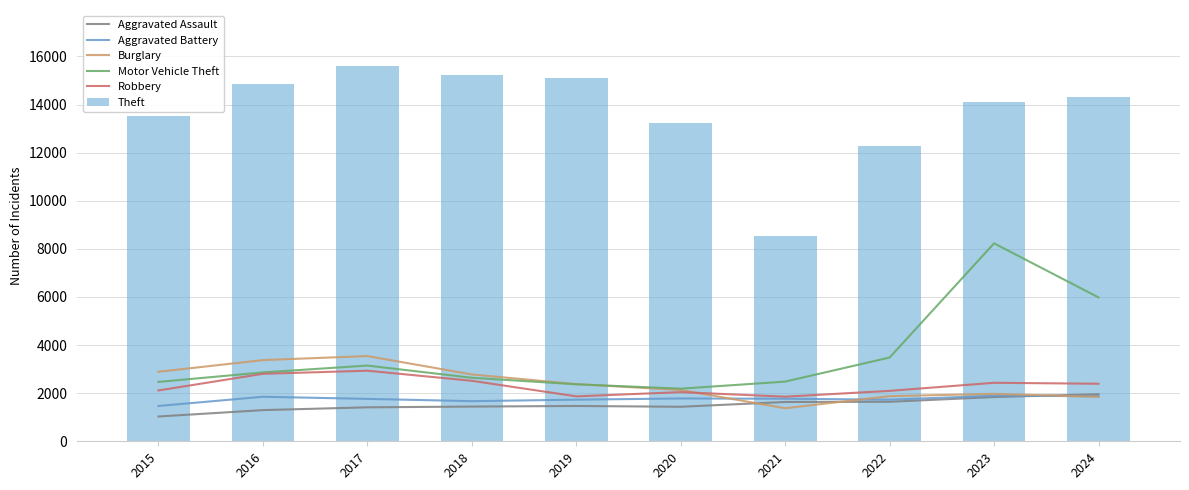

How many distinct data groups are displayed?

6